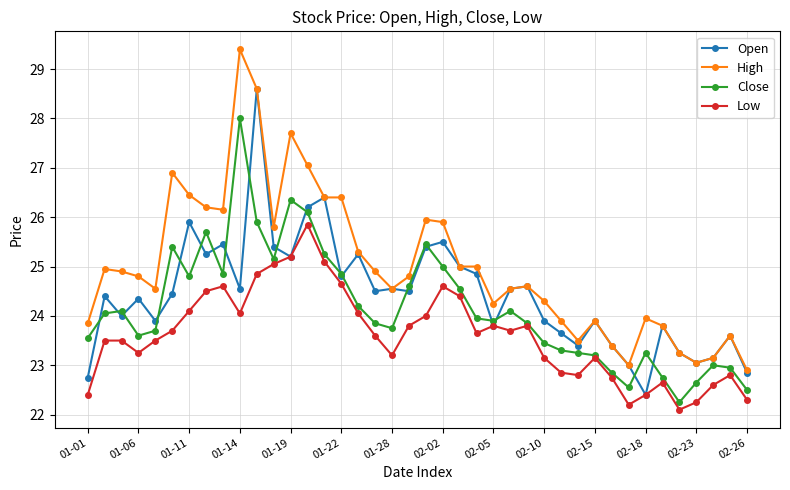

Rank the series by their maximum value, from highest to lowest.

High, Open, Close, Low